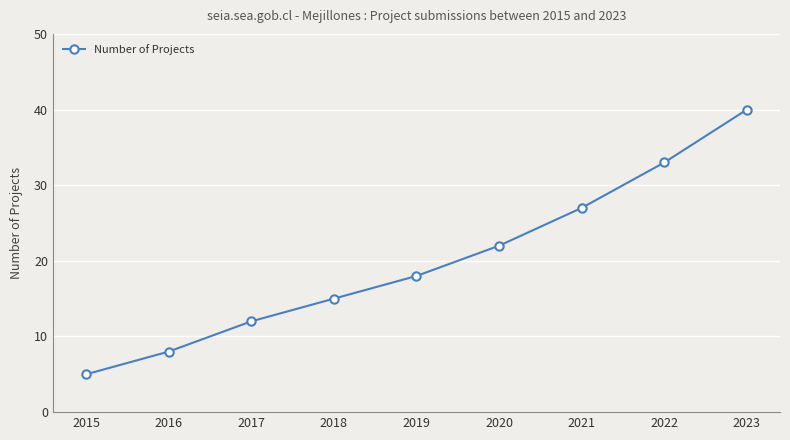

Between 2018 and 2016, which is larger?

2018